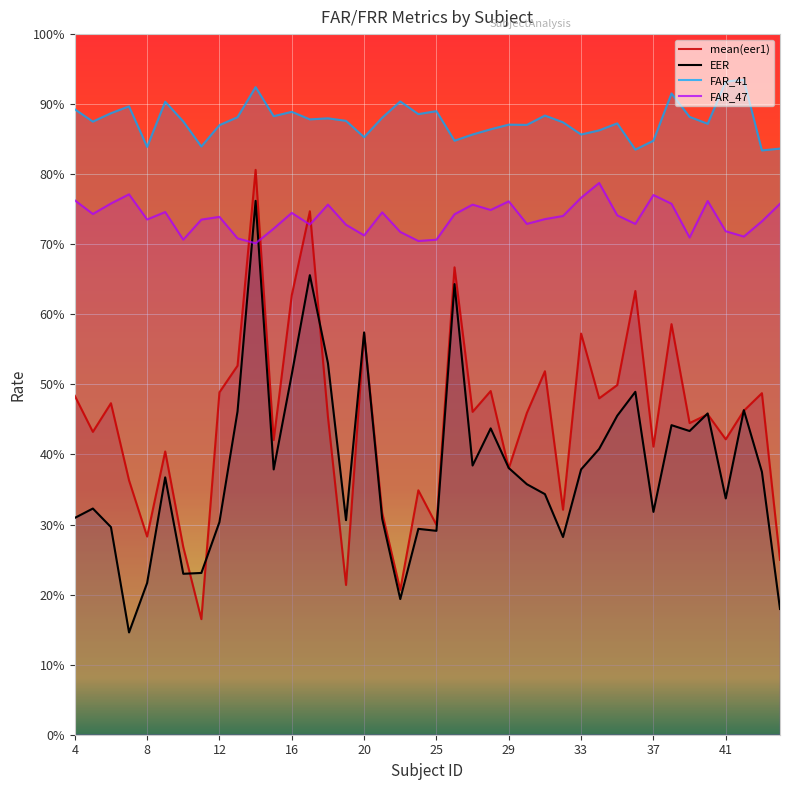

What is the sum of all EER values?

15.3